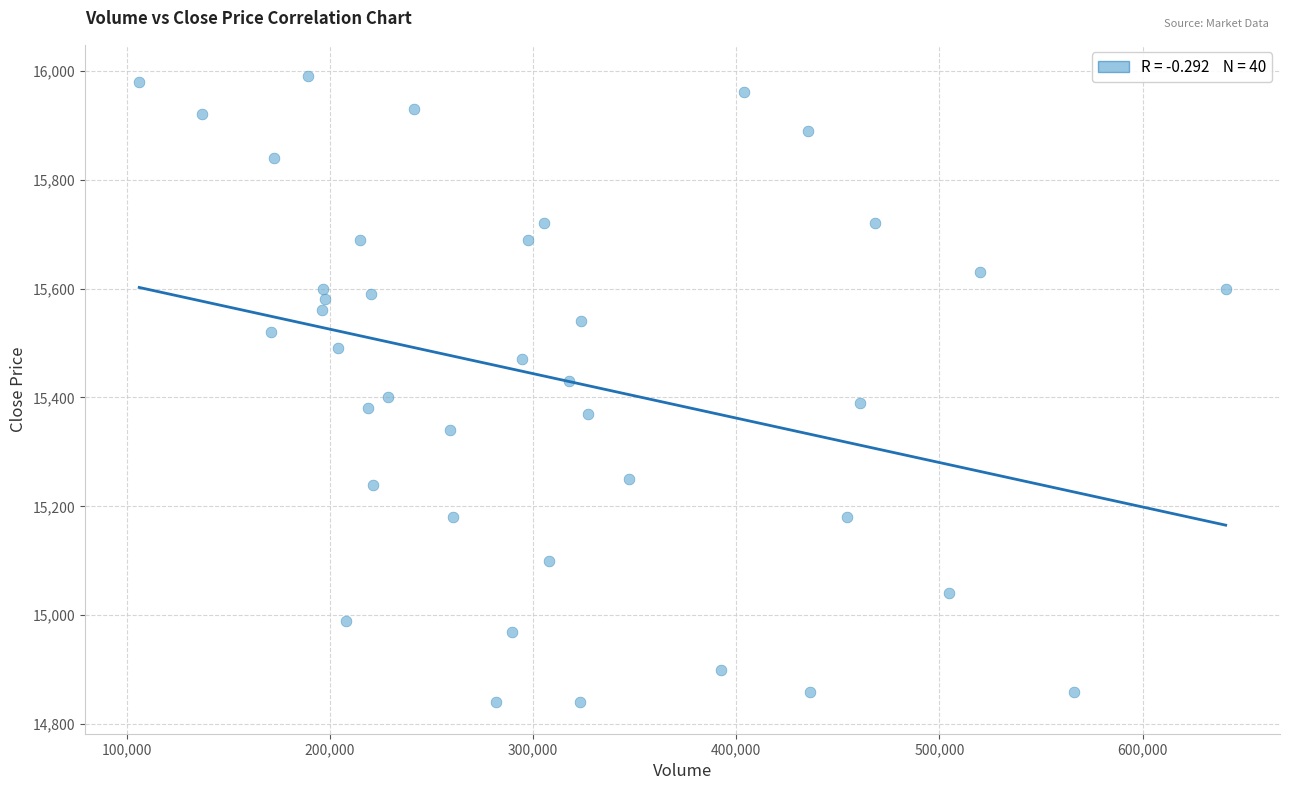

What is the range of X values (max minus min)?

534810